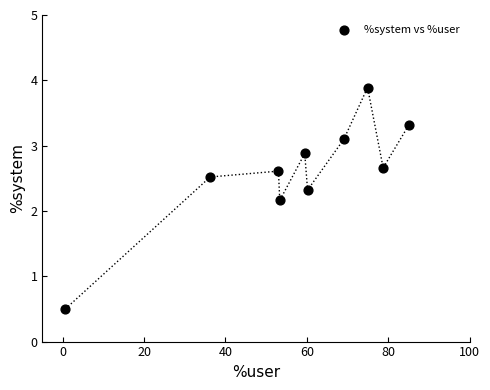

What Y value in the scatter plot is closest to 2?

2.2